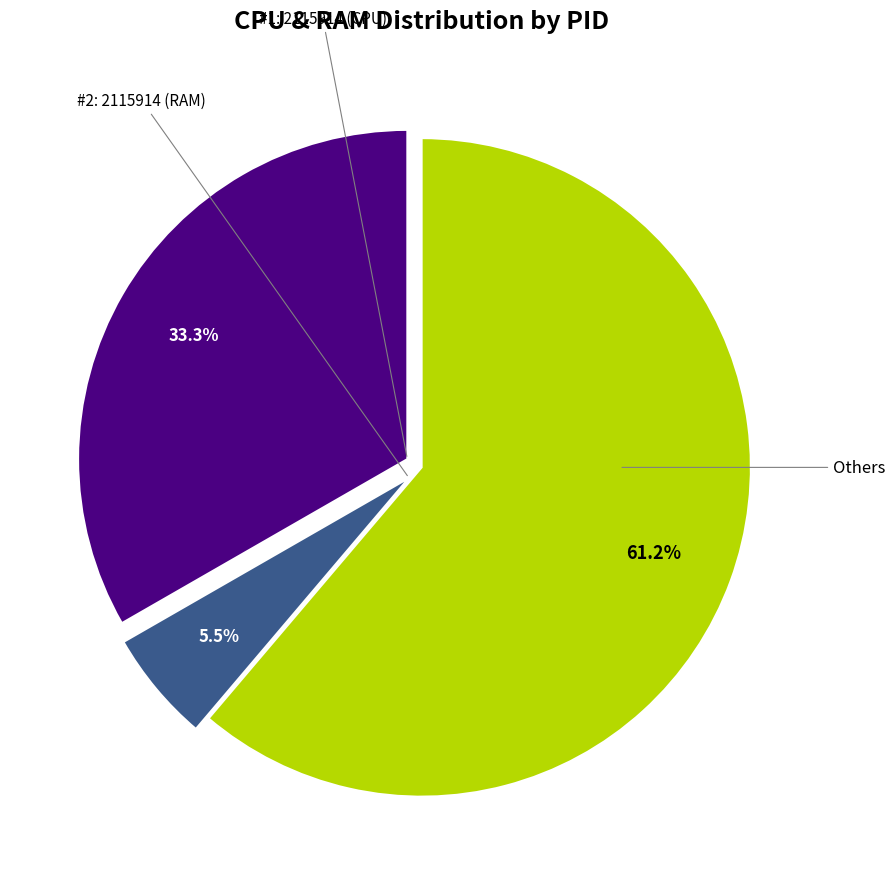

Does any single category account for the majority?

Yes